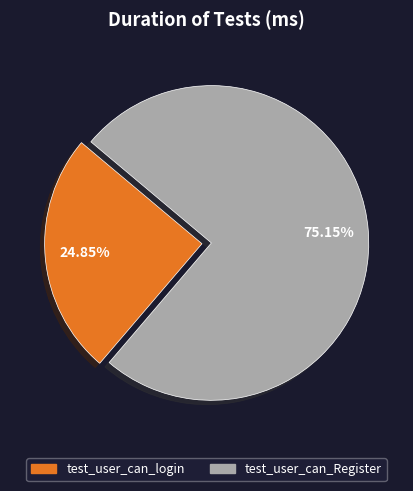

Rank the categories by value from highest to lowest.

test_user_can_Register, test_user_can_login